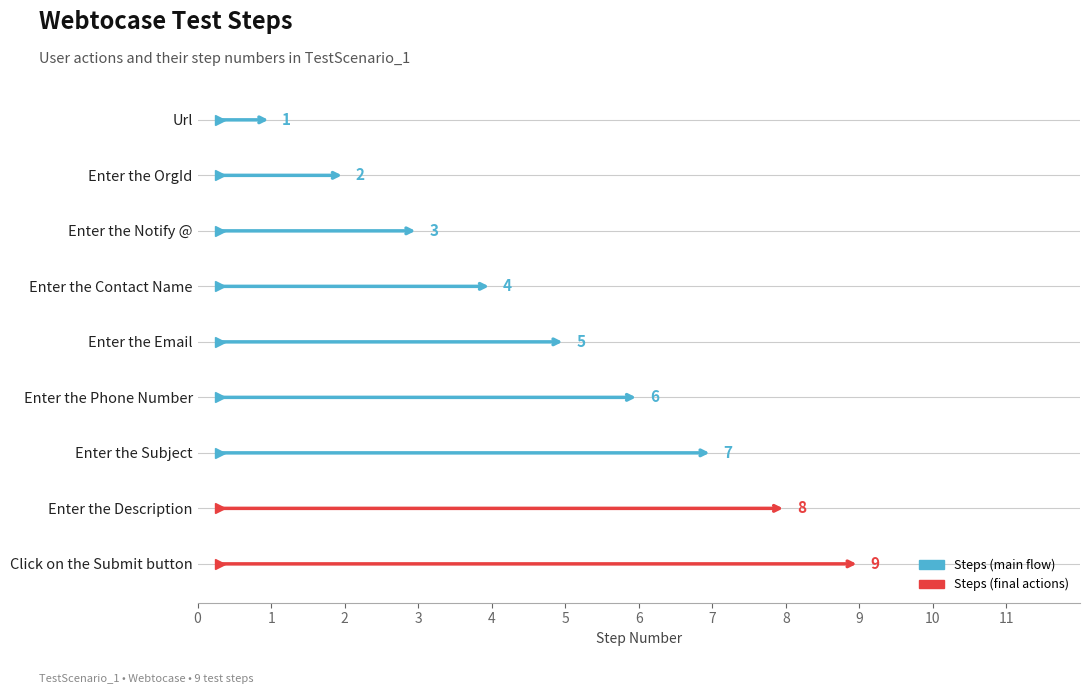

The value at Url is 1. True or false?

True